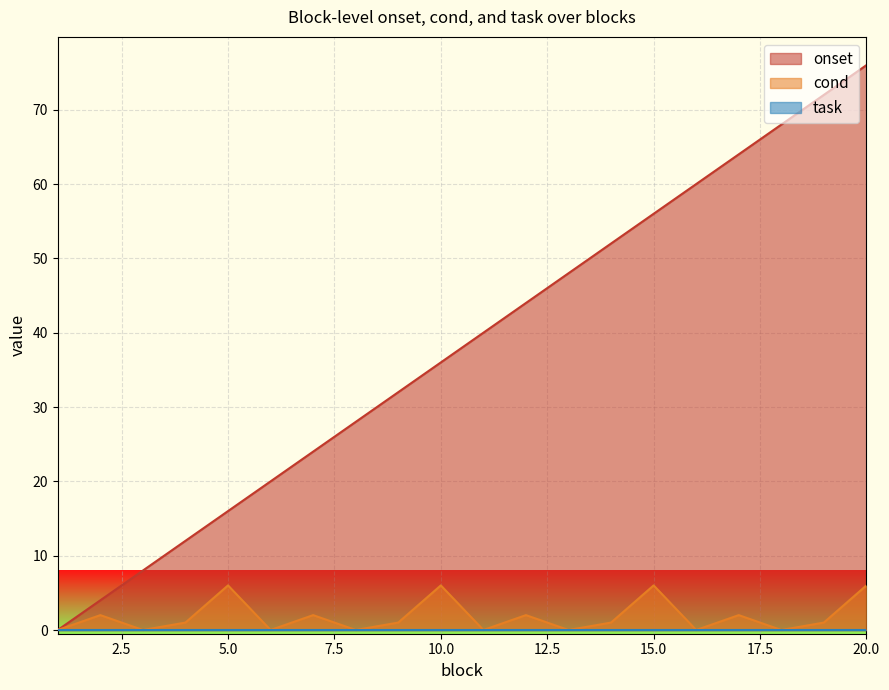

How many values in onset are above zero?

19